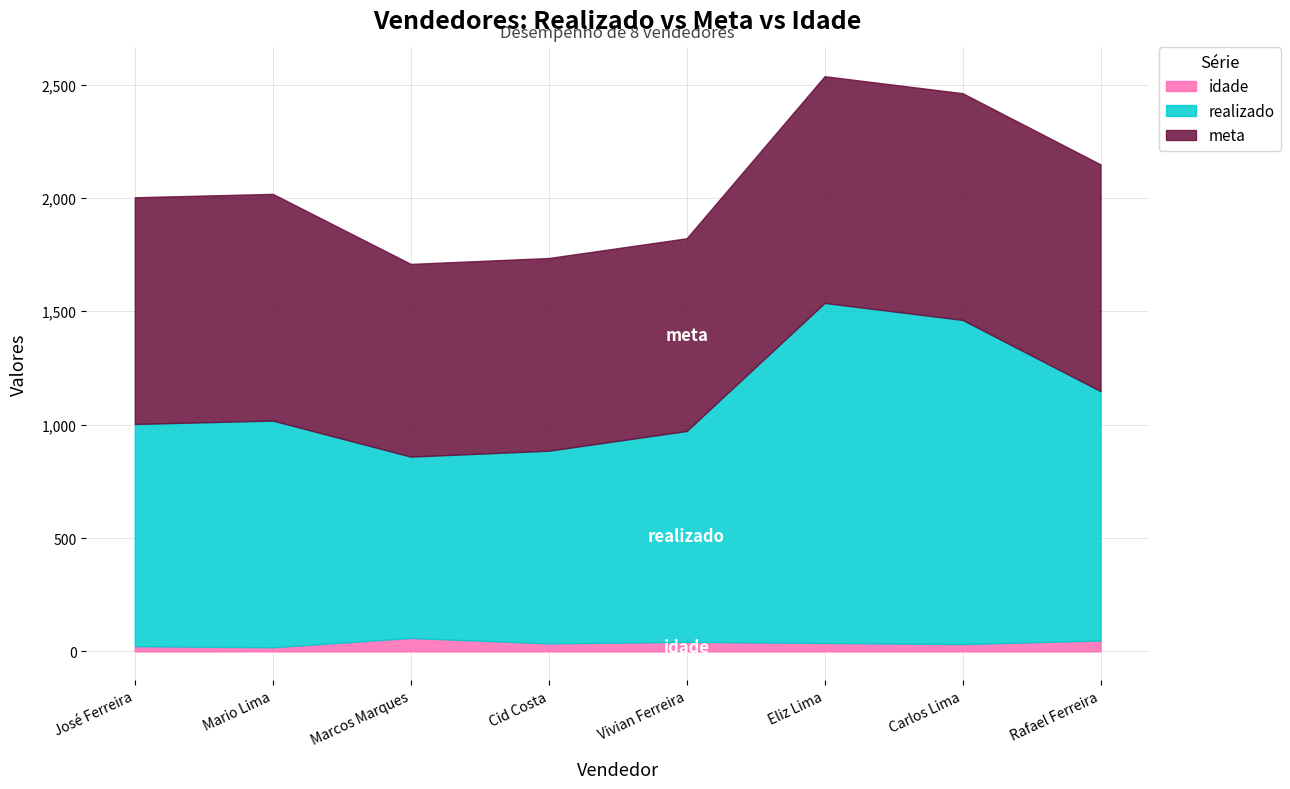

Which series has the largest range (max minus min)?

realizado